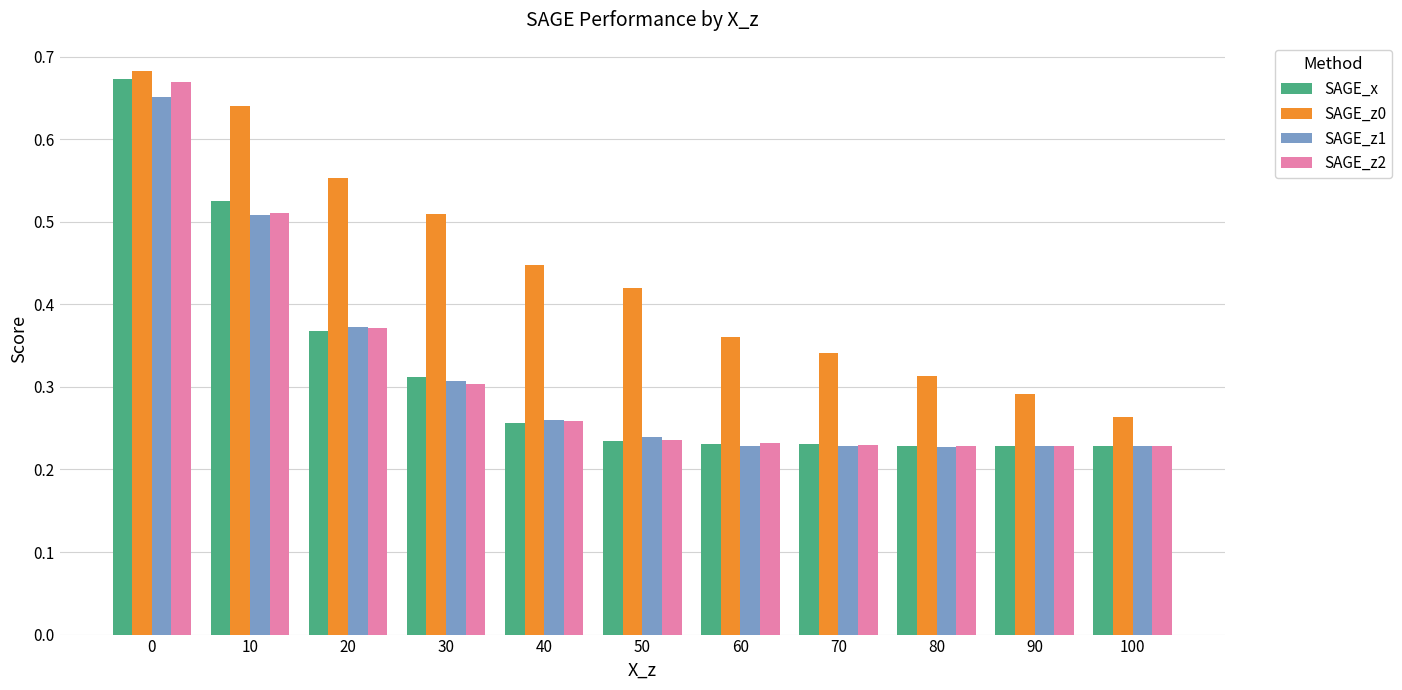

How many groups of bars are there?

11